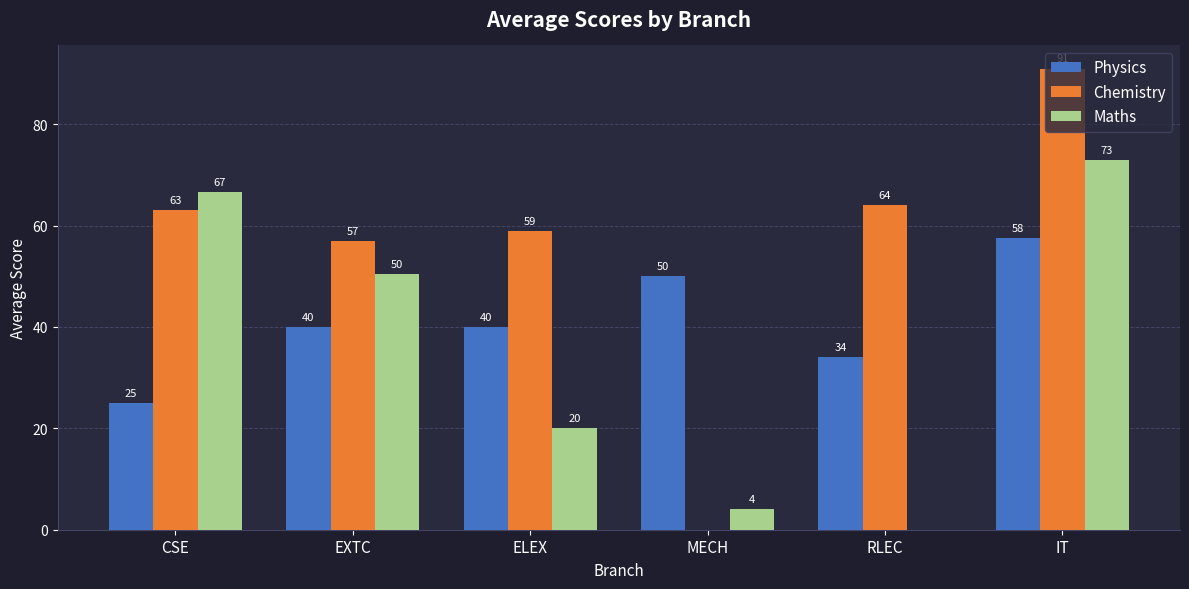

How many series are shown in this chart?

3